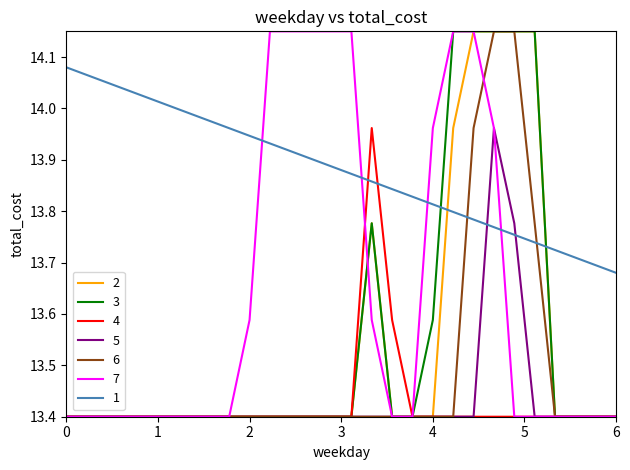

True or false: 5 and 1 intersect in this chart.

True